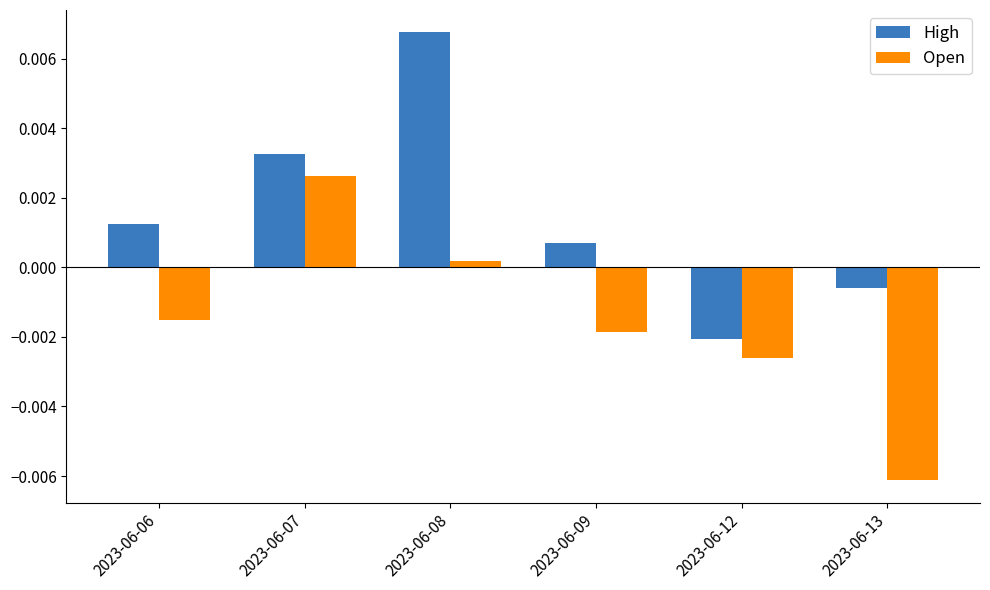

Rank the series by their maximum value, from highest to lowest.

High, Open